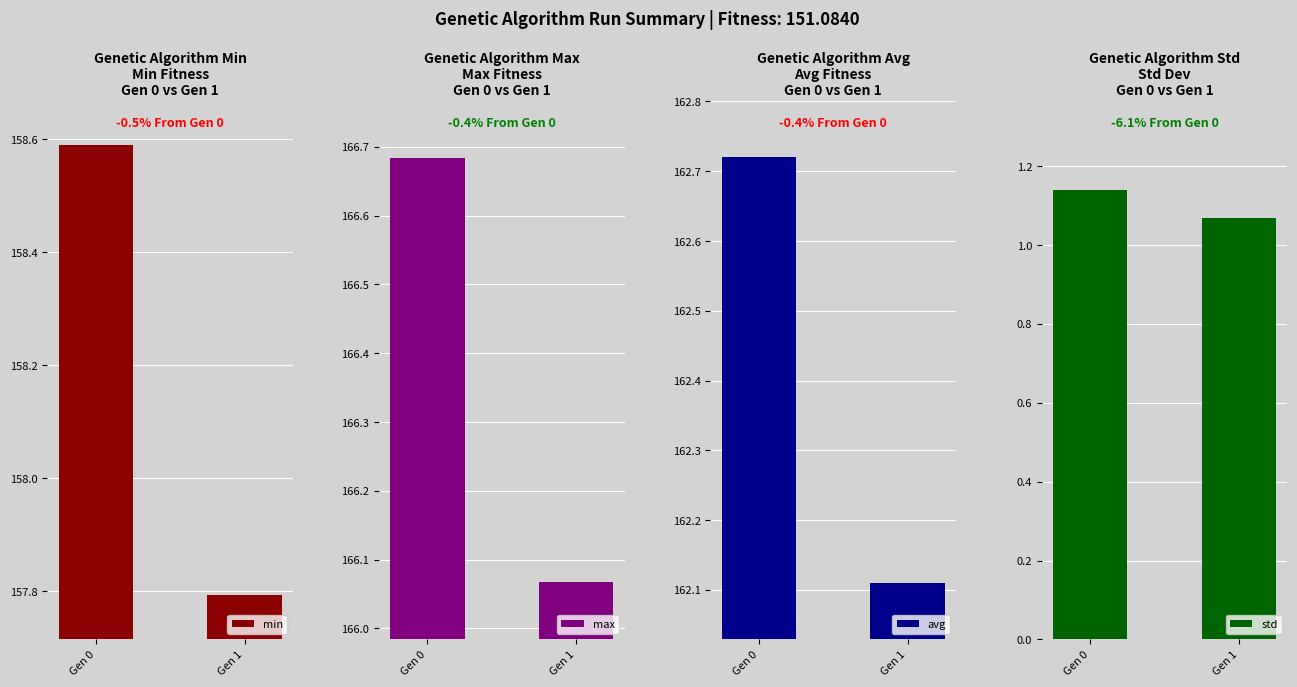

Between Gen 0 and Gen 1, which series saw the biggest shift?

min